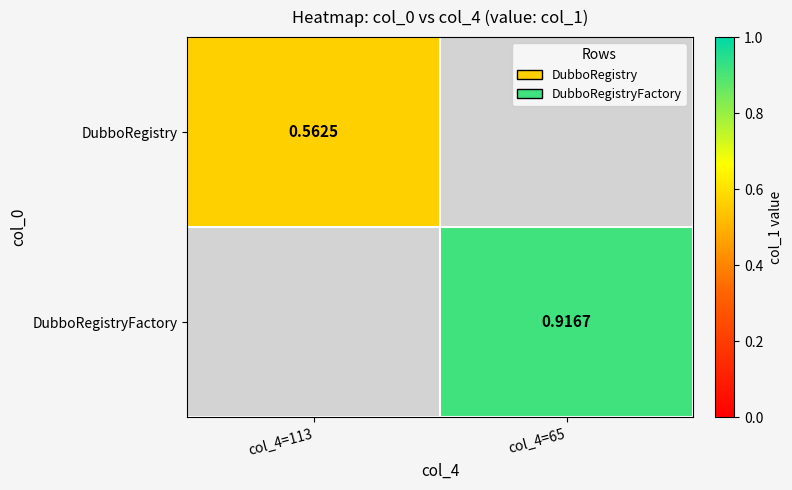

Rank the series by their maximum value, from lowest to highest.

DubboRegistry, DubboRegistryFactory